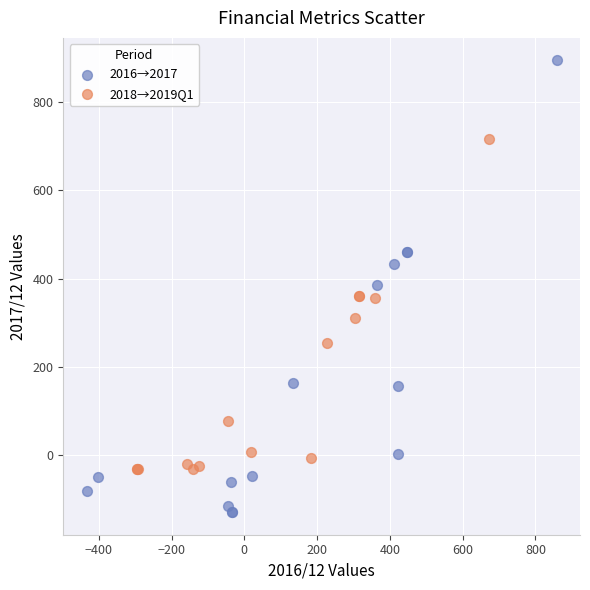

Which series reaches the minimum Y coordinate?

2016→2017